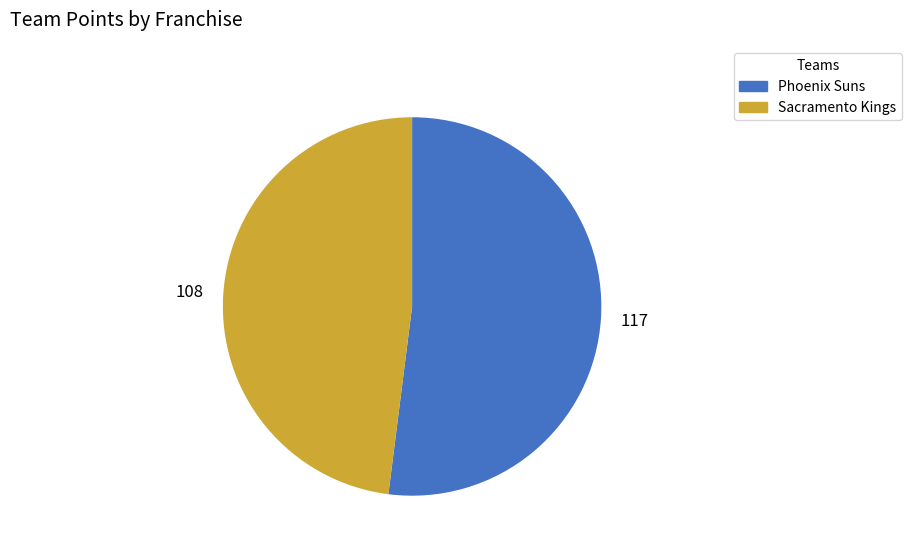

Combined, do Sacramento Kings and Phoenix Suns account for over 50%?

Yes